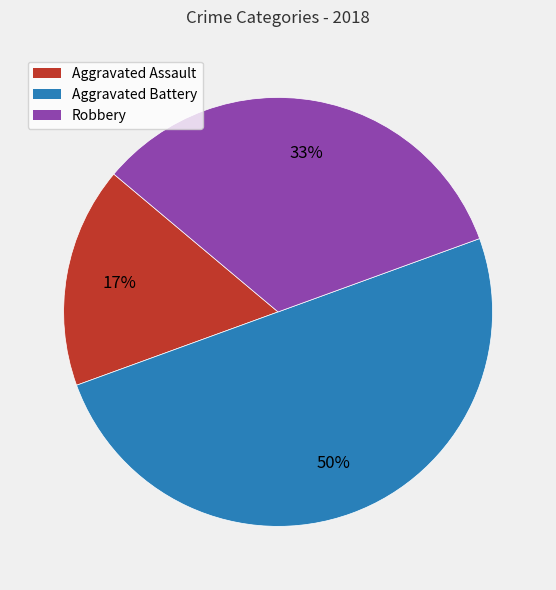

To the nearest percent, what is the average slice percentage?

33%